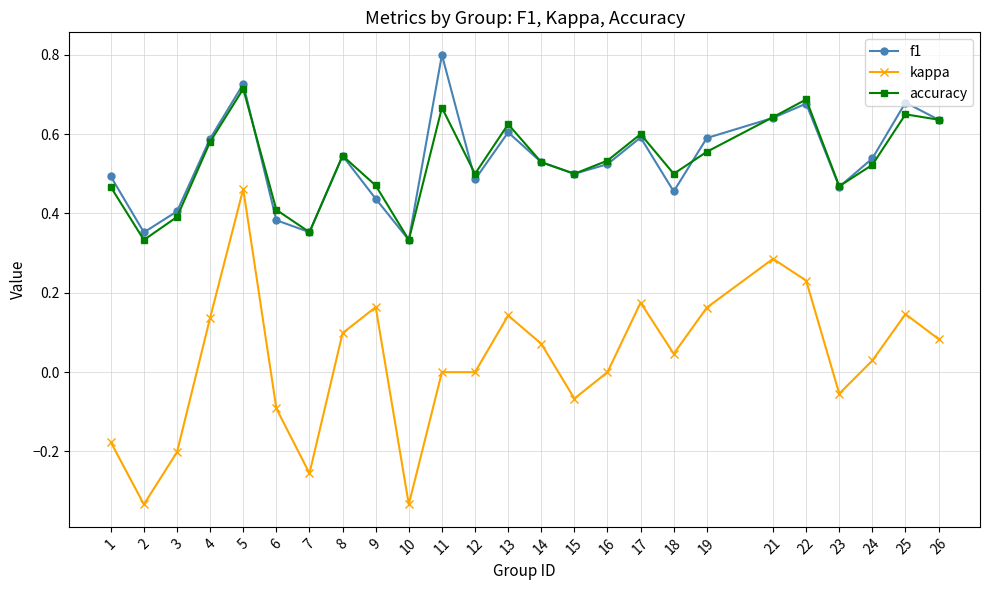

Between 23 and 25, which series saw the biggest shift?

f1